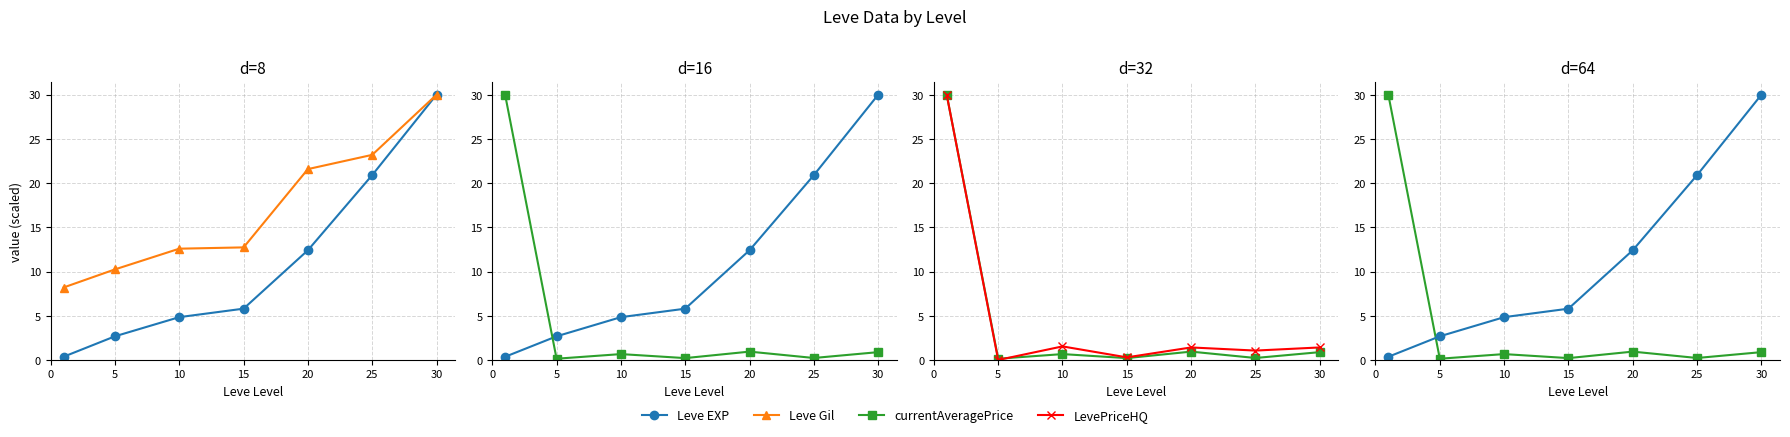

Is the value of Leve EXP at 20 greater than the value of Leve Gil at 0?

Yes